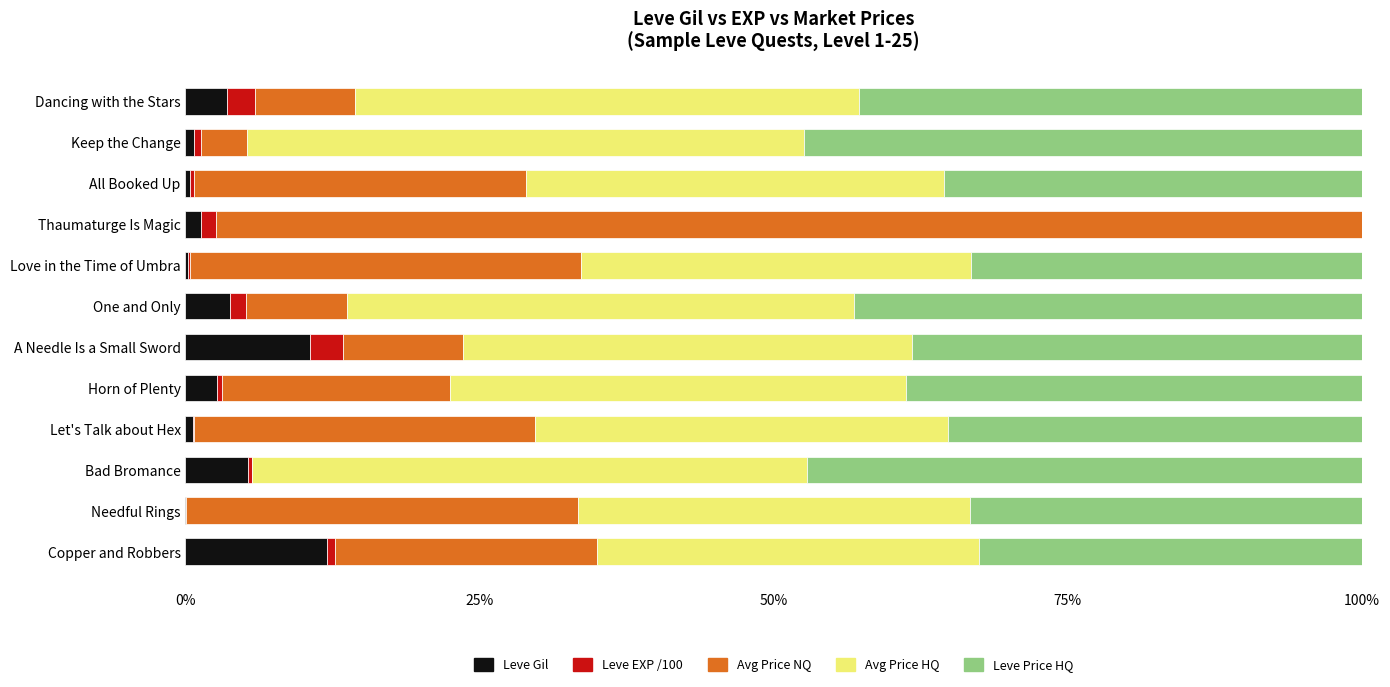

What is the maximum value for Leve Gil?

12.1